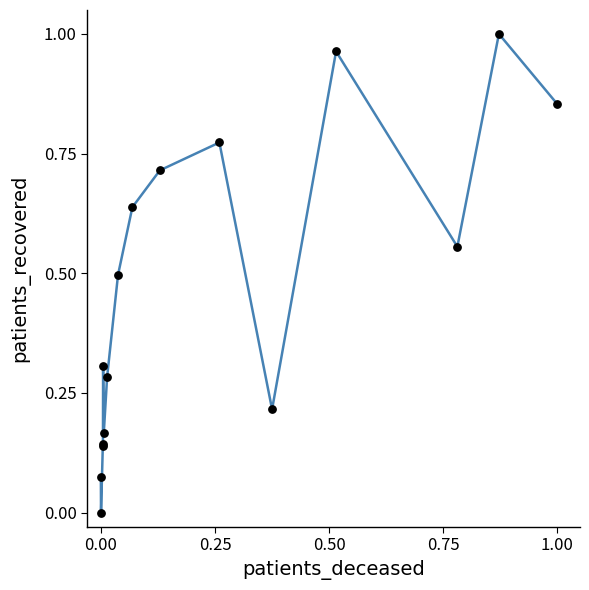

How many lines are shown in the chart?

1